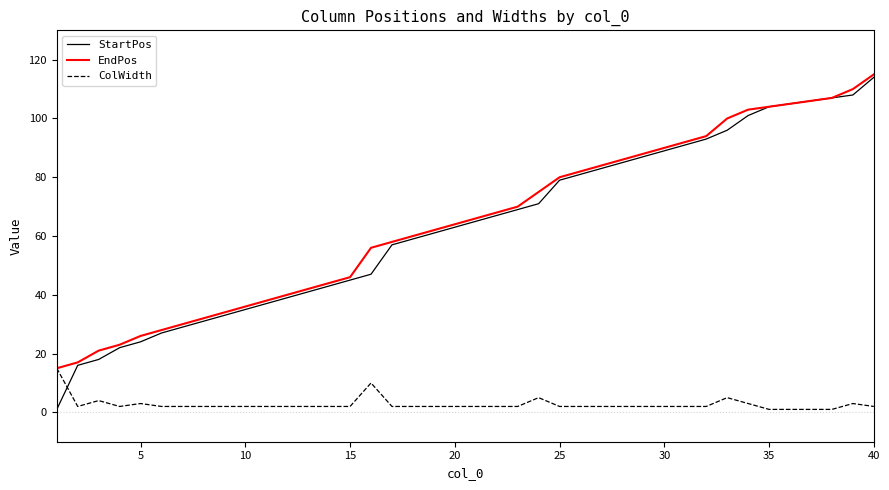

What is the greatest value displayed?

115